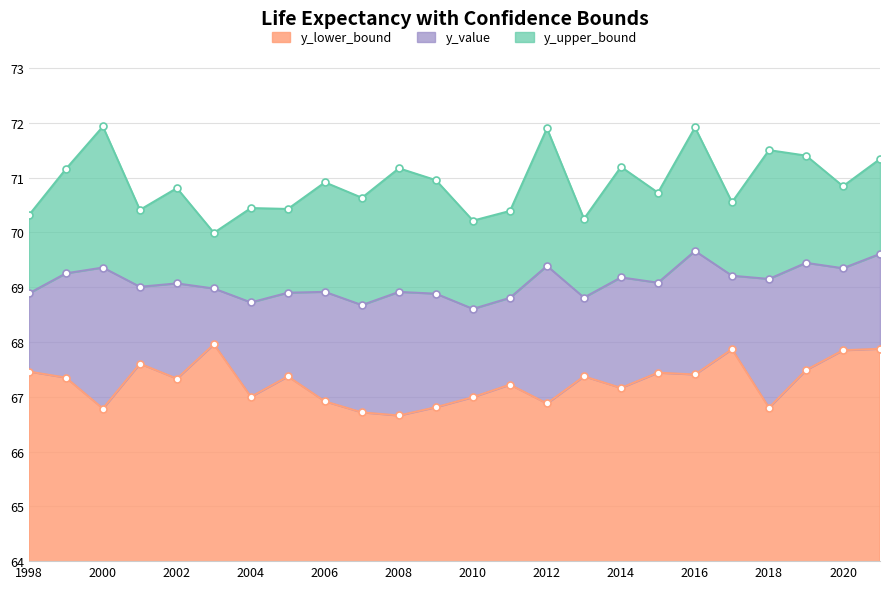

What is the lowest value of the y_value series?

68.6